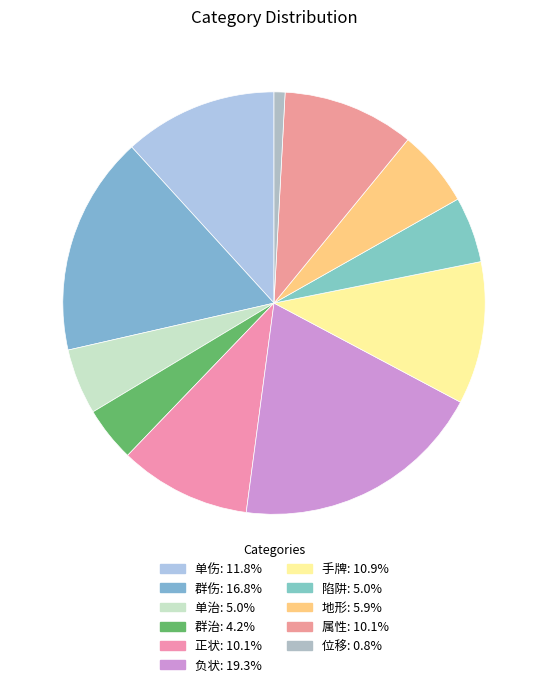

To the nearest percent, what portion does 单伤 represent?

12%